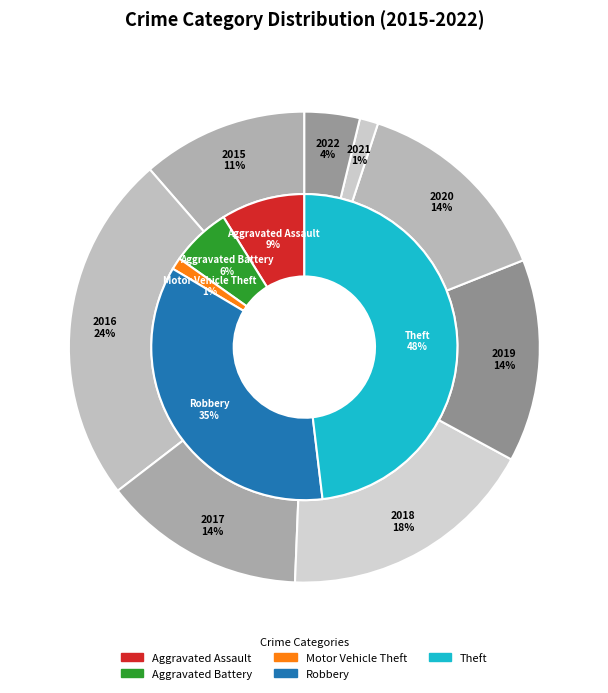

How many slices are in this pie chart?

5